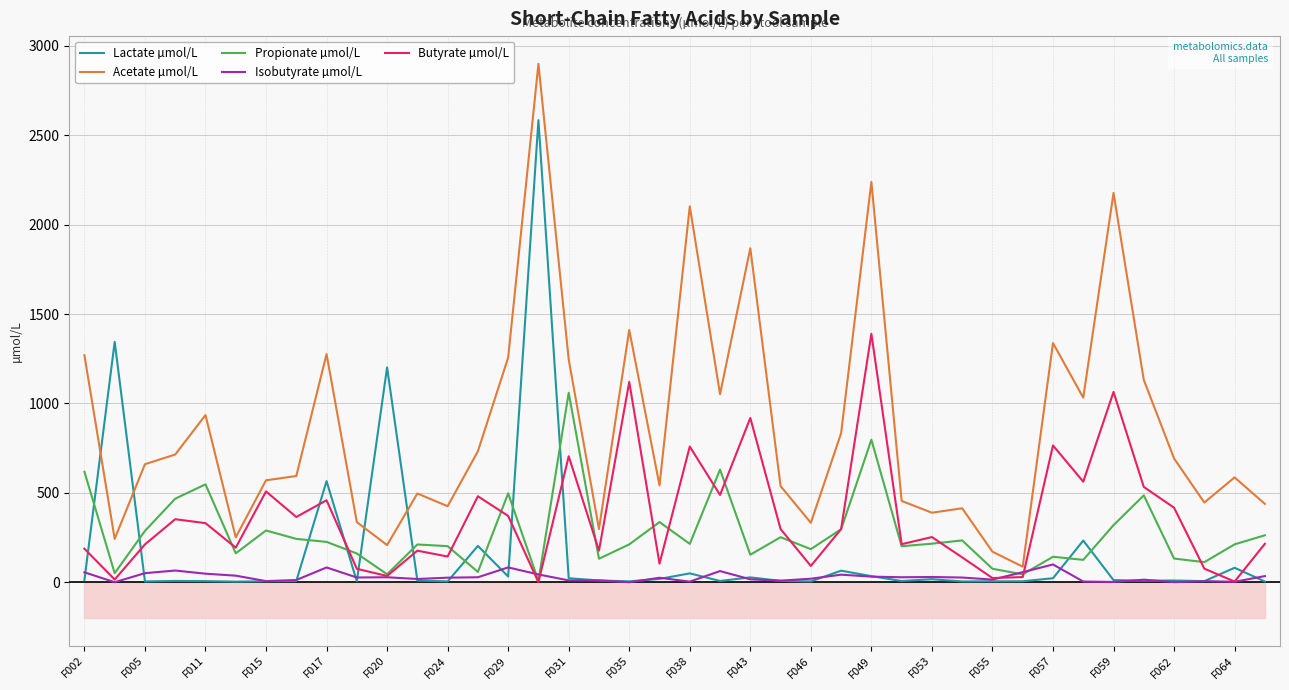

At which label does Butyrate µmol/L reach its peak?

F049